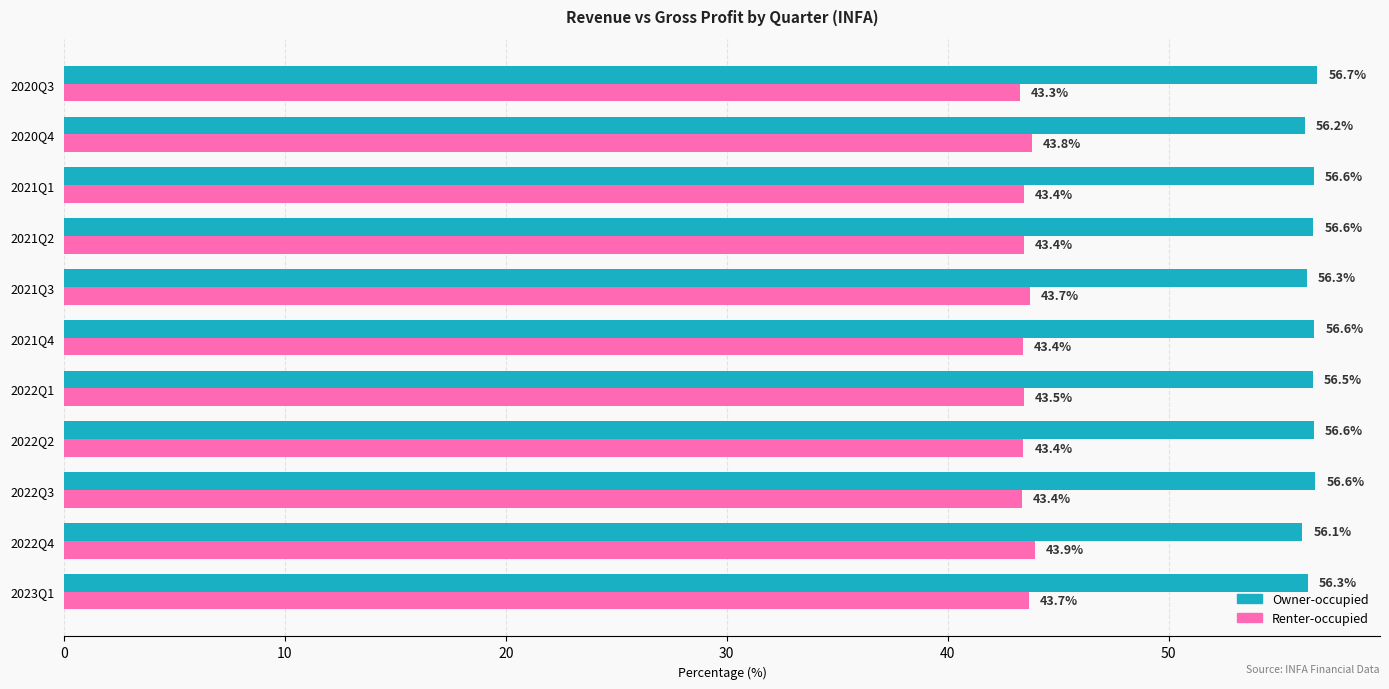

Rank the series by their maximum value, from highest to lowest.

Owner-occupied, Renter-occupied